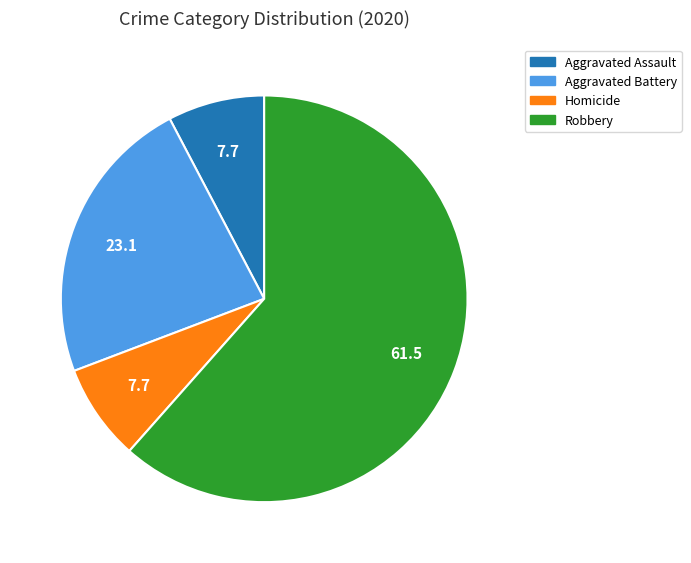

Does any single category account for the majority?

Yes